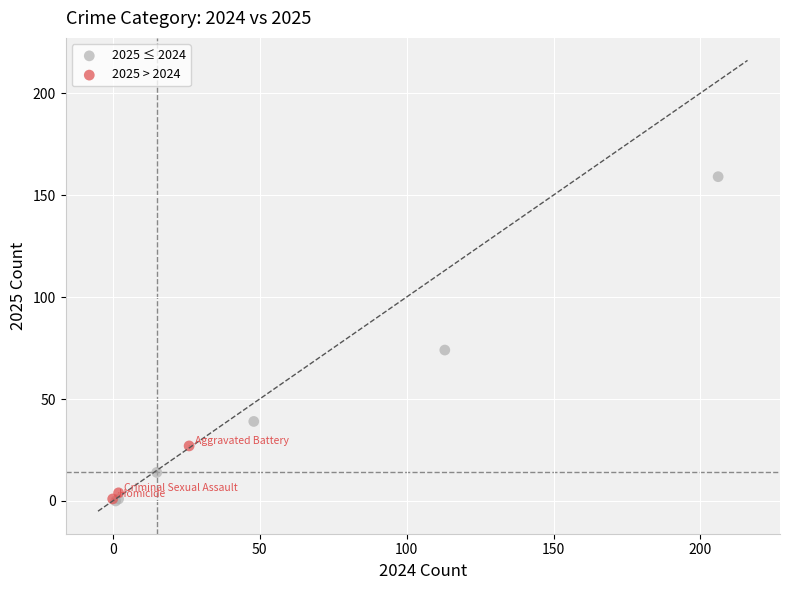

Which series contains the highest Y value?

2025 ≤ 2024